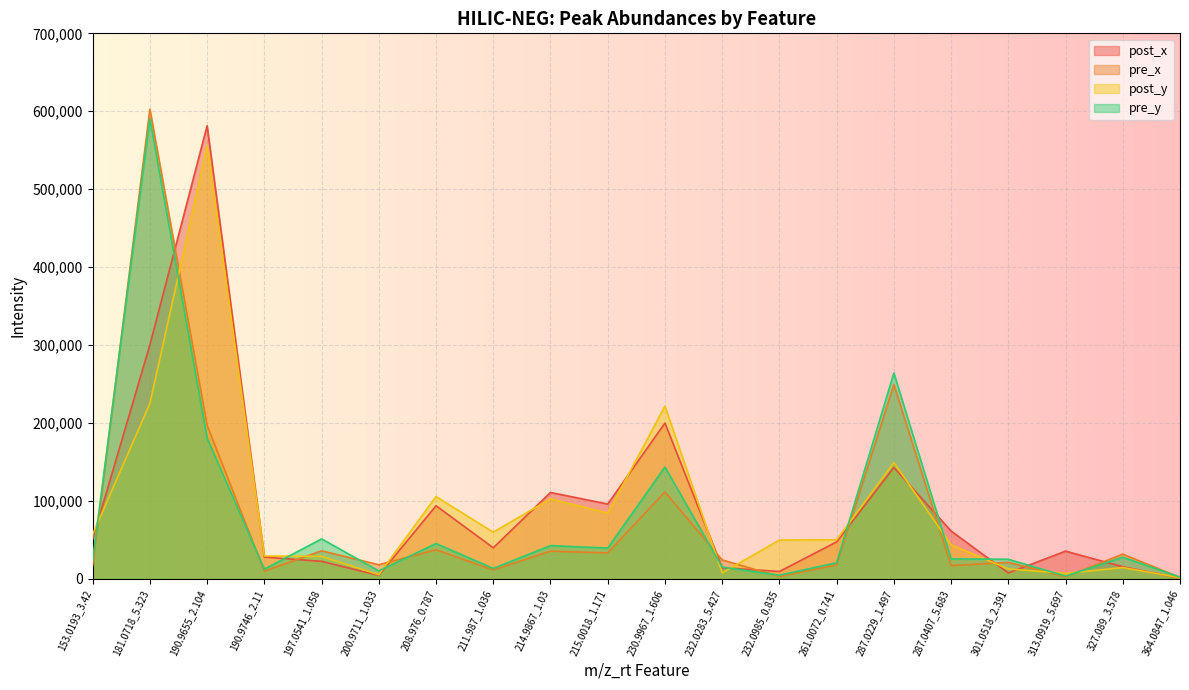

Is the value of post_y at 190.9655_2.104 greater than the value of pre_y at 190.9655_2.104?

Yes